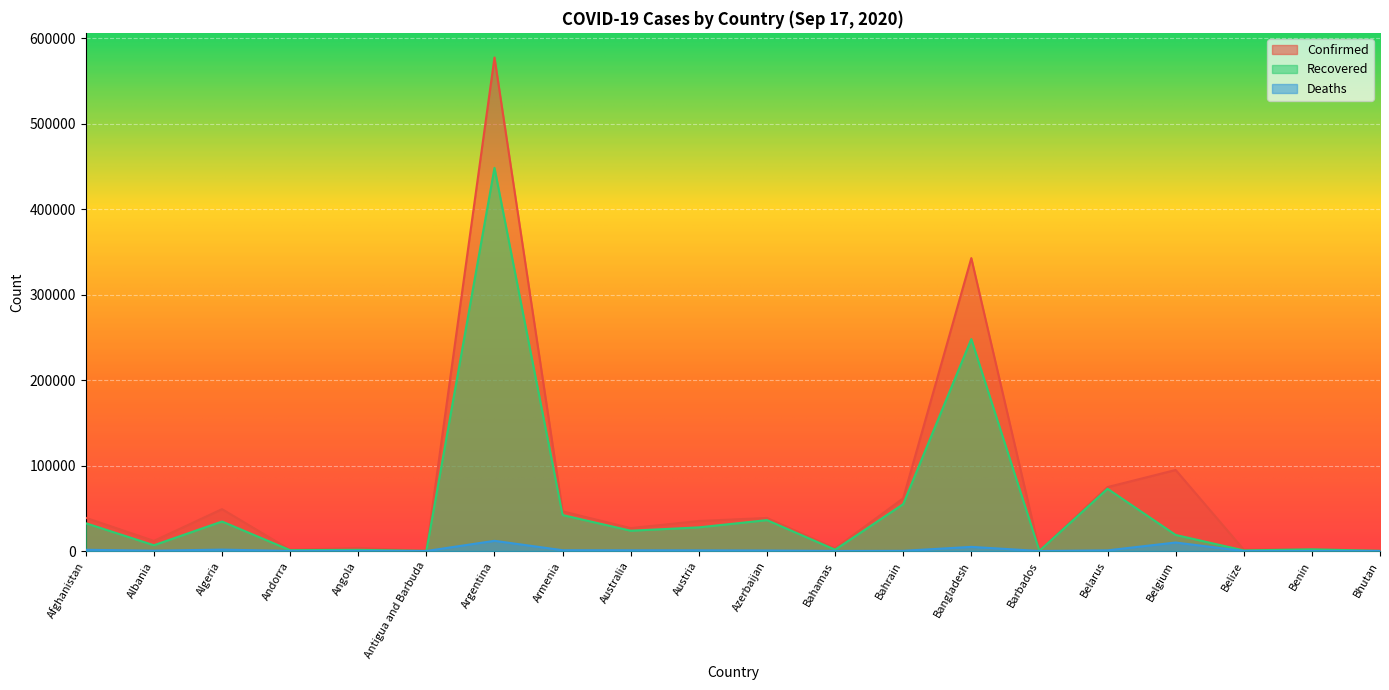

True or false: Confirmed has a value of 106684 at Bahrain.

False